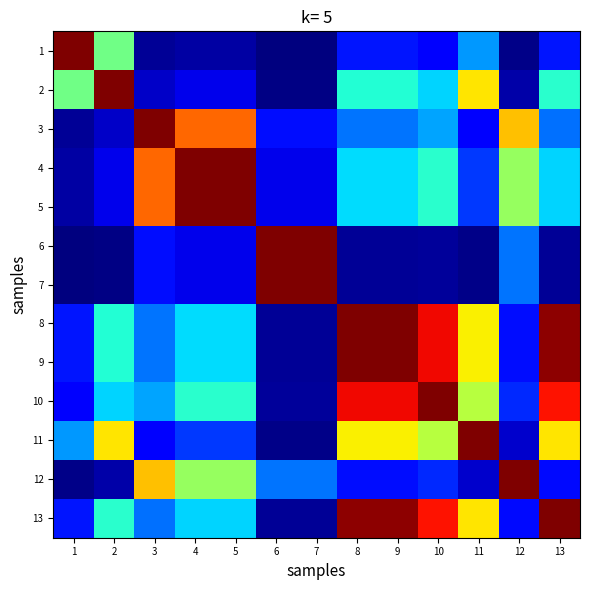

Rank the series at 5 from highest to lowest value.

4, 5, 3, 12, 10, 8, 9, 13, 11, 2, 6, 7, 1